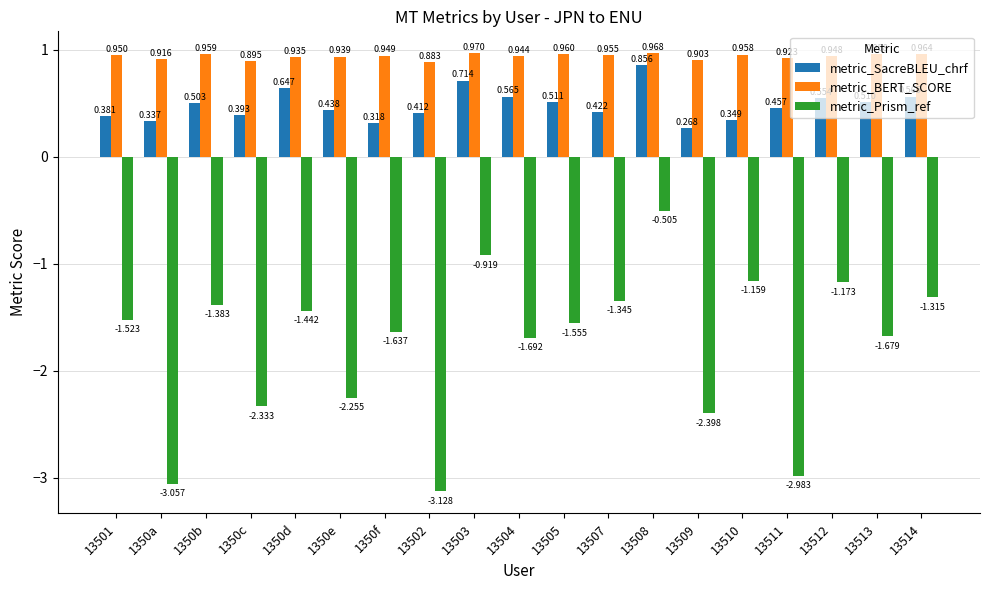

Rank the series by their maximum value, from highest to lowest.

metric_BERT_SCORE, metric_SacreBLEU_chrf, metric_Prism_ref